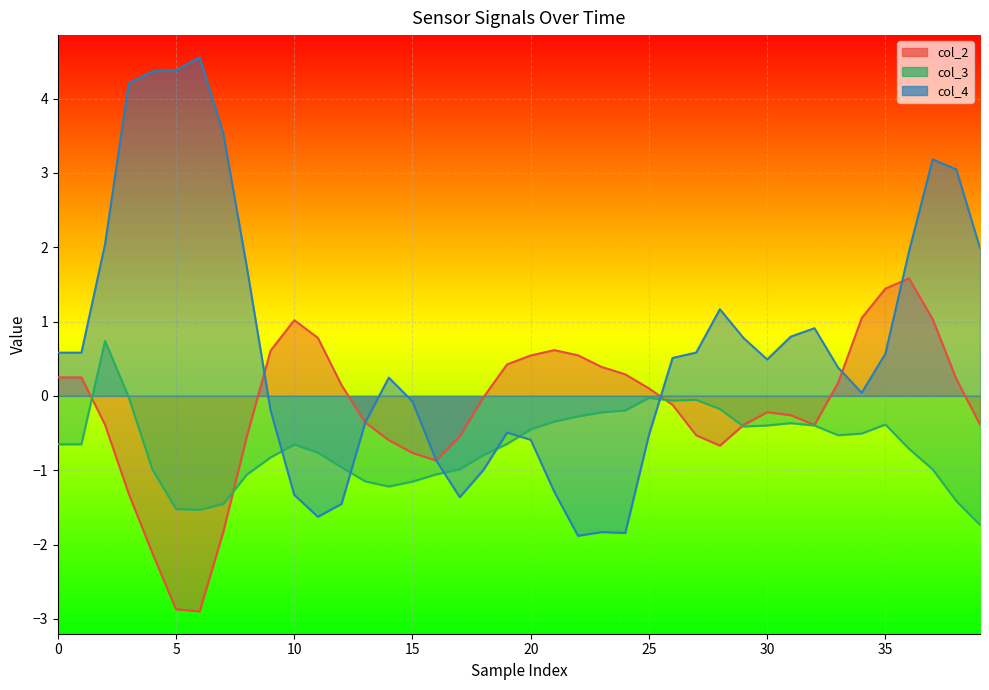

Rank the series by their maximum value, from highest to lowest.

col_4, col_2, col_3